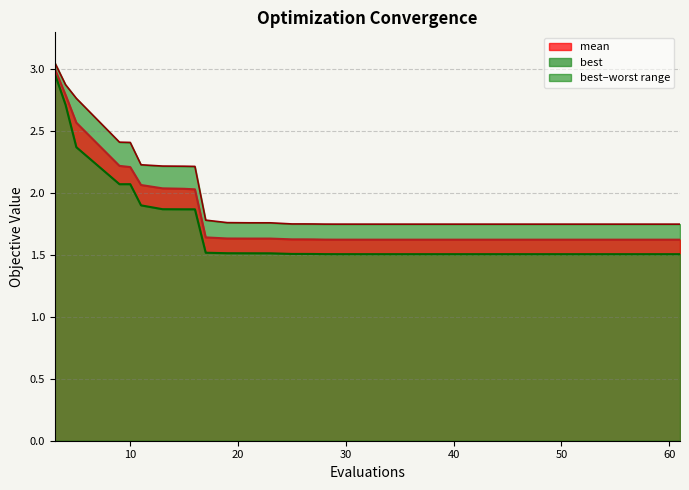

What is the minimum value shown in the chart?

1.5